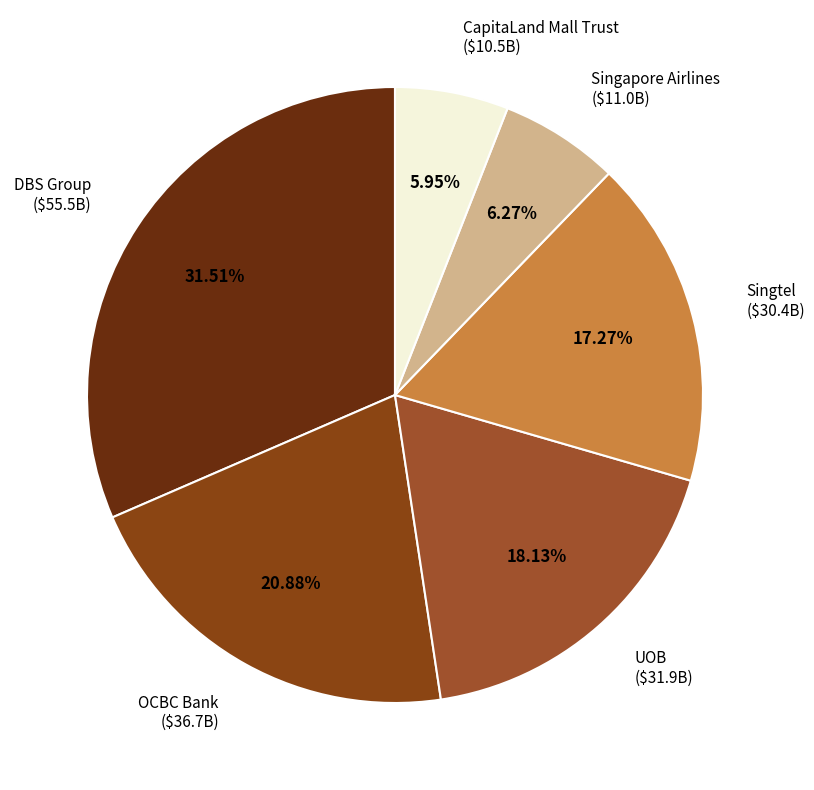

True or false: Singtel accounts for 17% of the total.

True